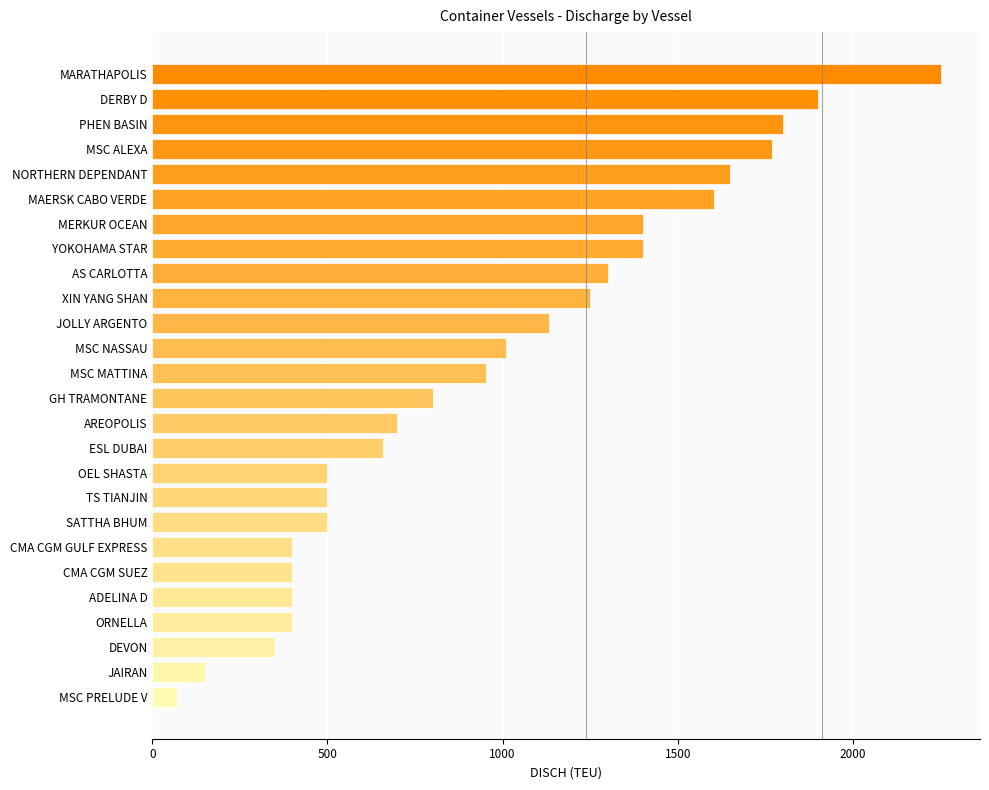

What is the minimum value shown in the chart?

72